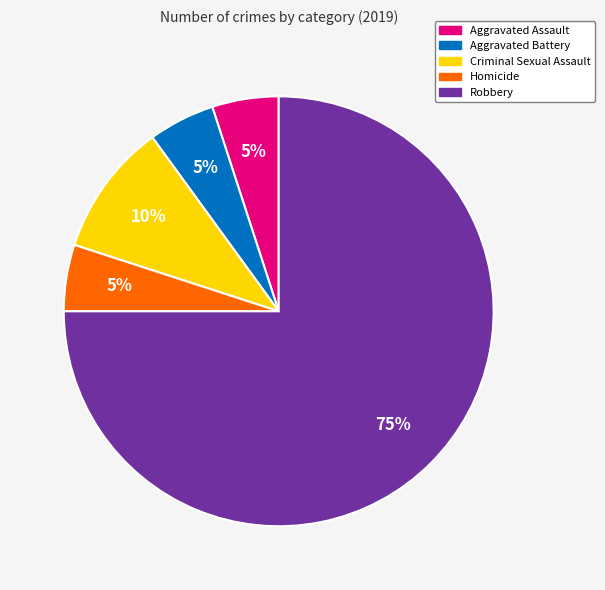

Does any single category account for the majority?

Yes